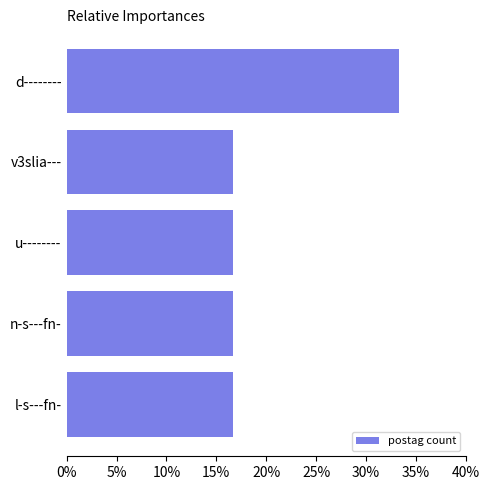

Count the number of data series in this chart.

1